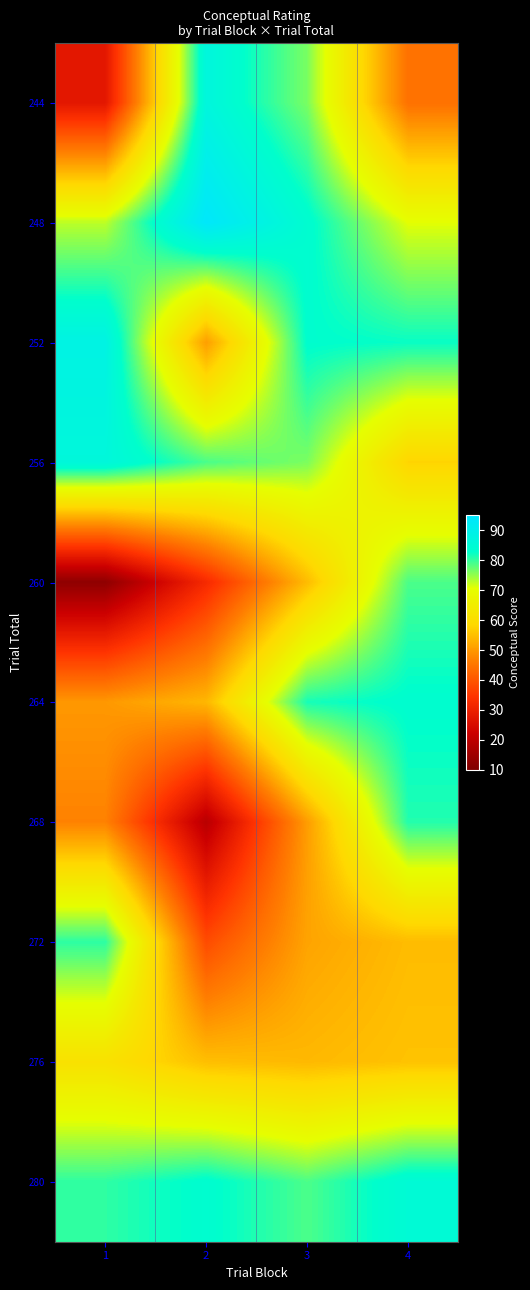

Reading left to right, list all the values displayed in this chart.

244: 1=27.8	2=86.7	3=76.3	4=44.2
248: 1=72.9	2=93.8	3=83.7	4=70.8
252: 1=88.3	2=50.6	3=83.2	4=82.4
256: 1=86.2	2=78.9	3=76.2	4=58.0
260: 1=12.6	2=32.2	3=54.7	4=78.8
264: 1=49.8	2=54.0	3=81.6	4=83.4
268: 1=46.8	2=19.2	3=50.4	4=81.0
272: 1=80.4	2=38.2	3=51.4	4=54.7
276: 1=61.3	2=55.1	3=54.2	4=55.6
280: 1=80.3	2=83.5	3=78.8	4=84.9